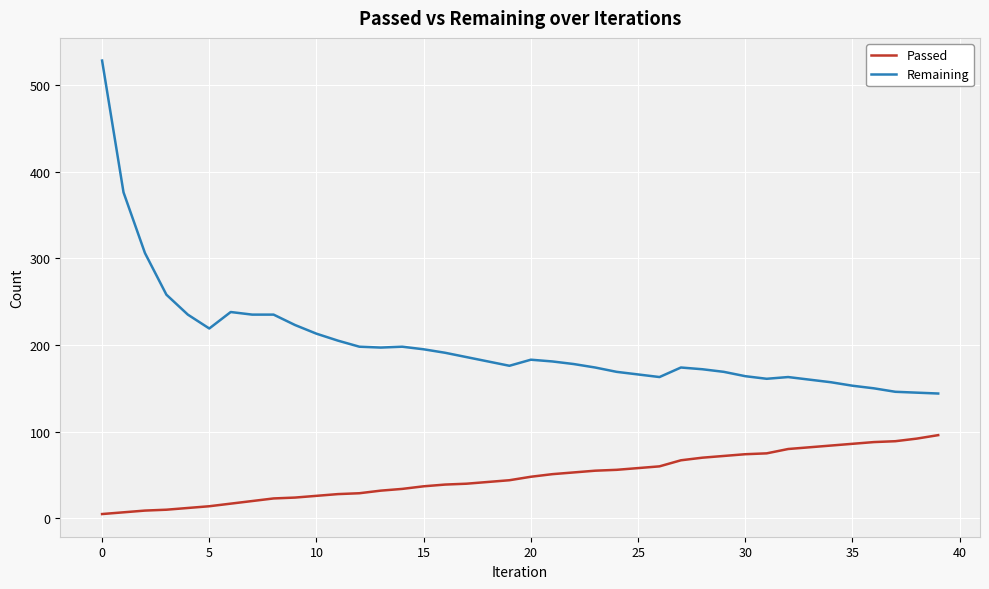

True or false: Passed and Remaining cross at least once.

False